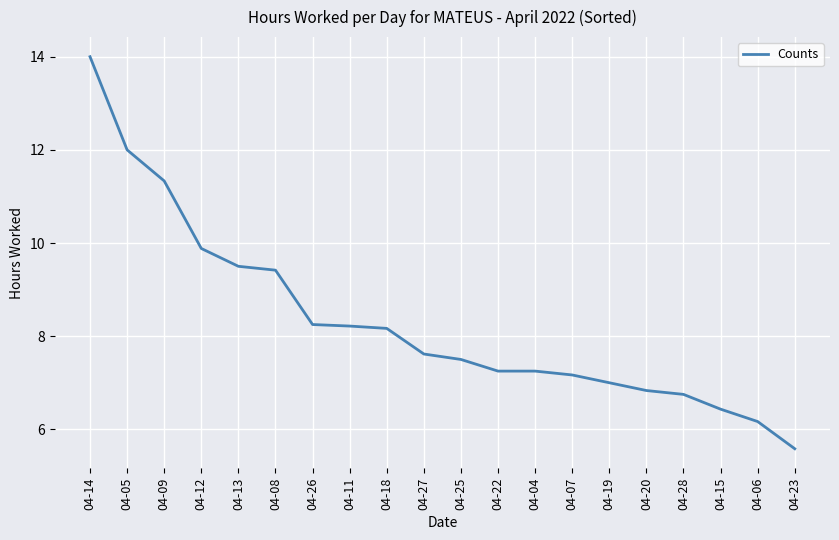

What is the difference between the maximum and minimum values?

8.4